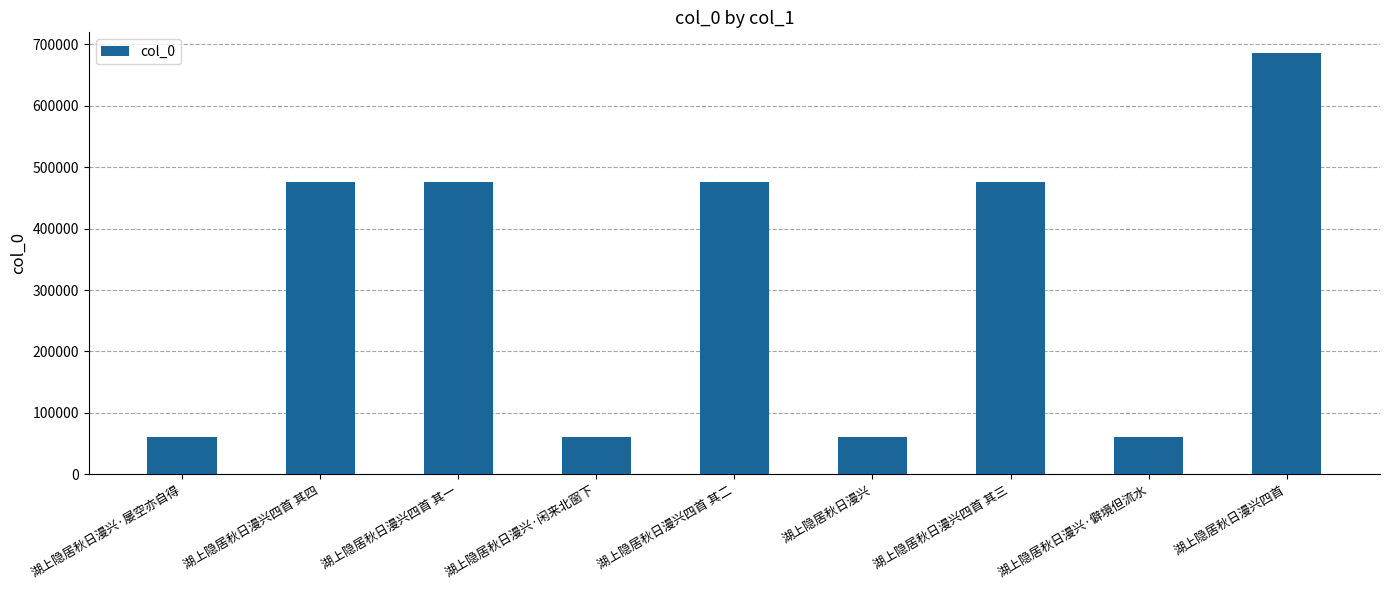

What is the minimum value shown in the chart?

61368